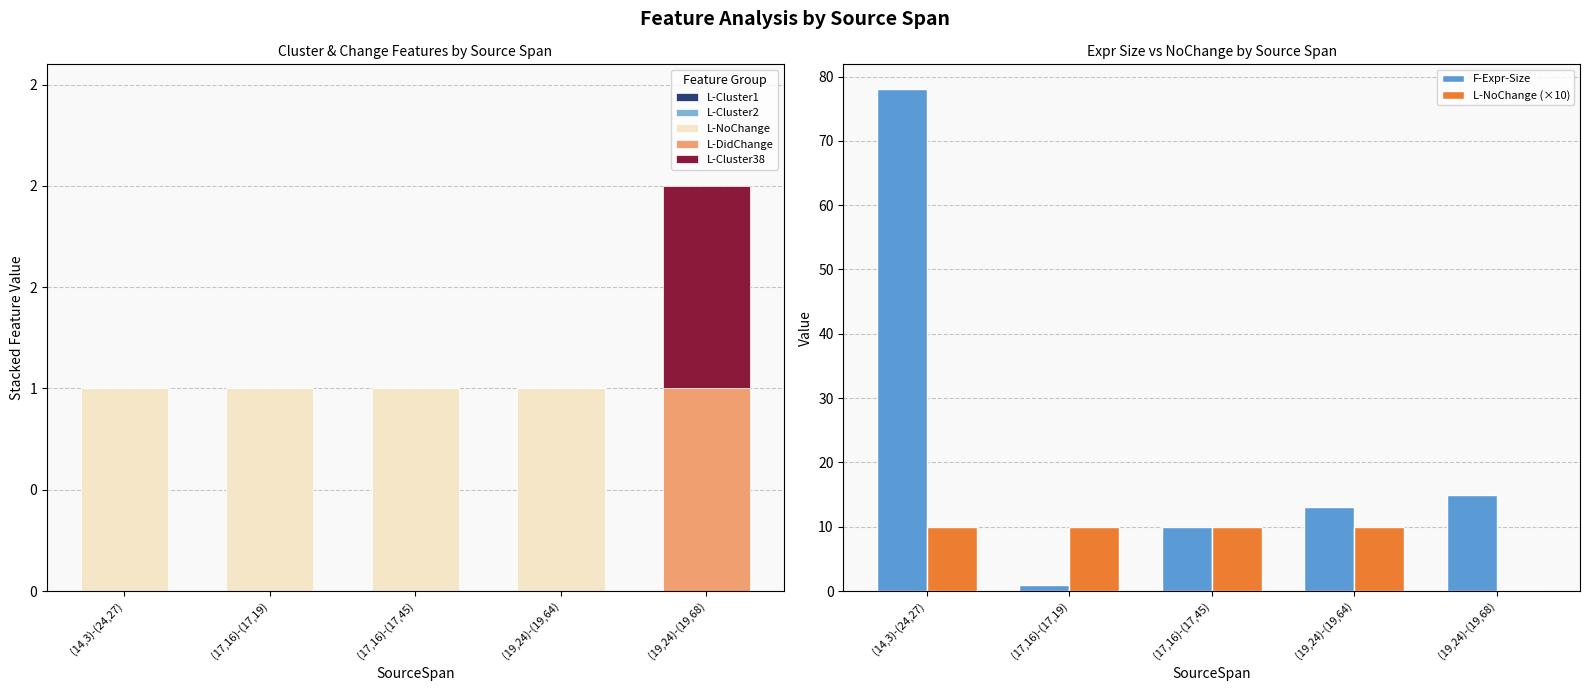

Is it true that L-NoChange (×10) equals 10 at (17,16)-(17,19)?

True